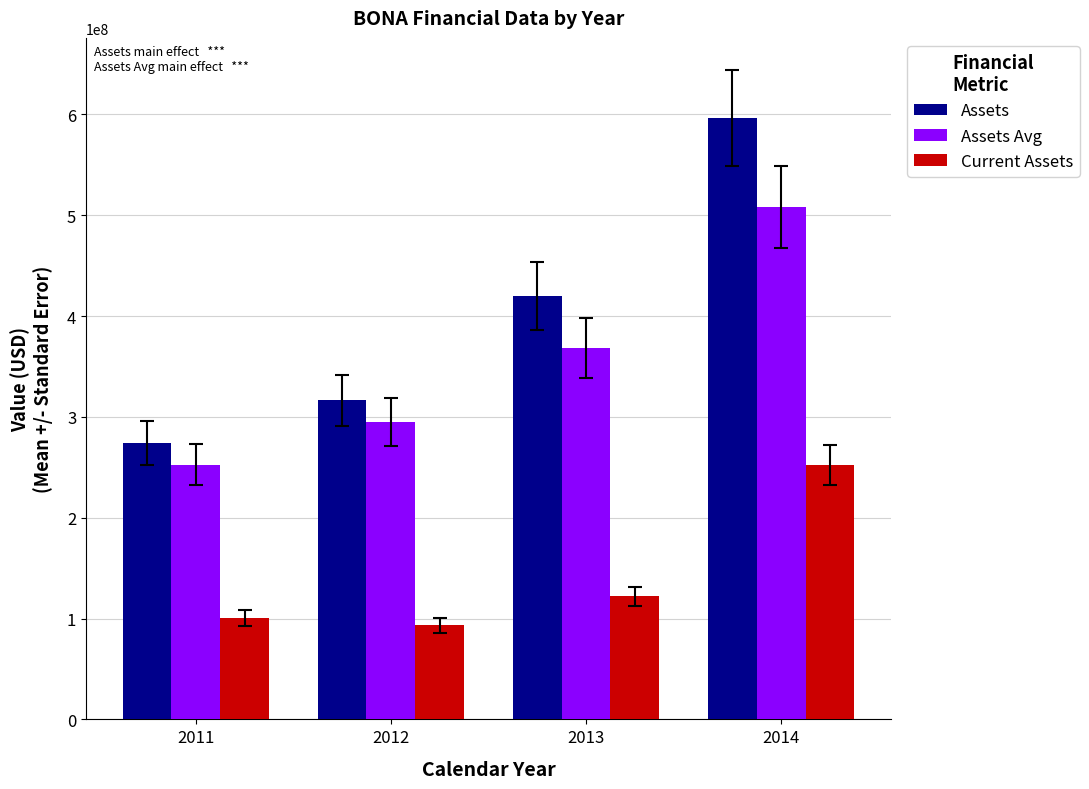

True or false: Current Assets has a value of 252225000 at 2014.

True